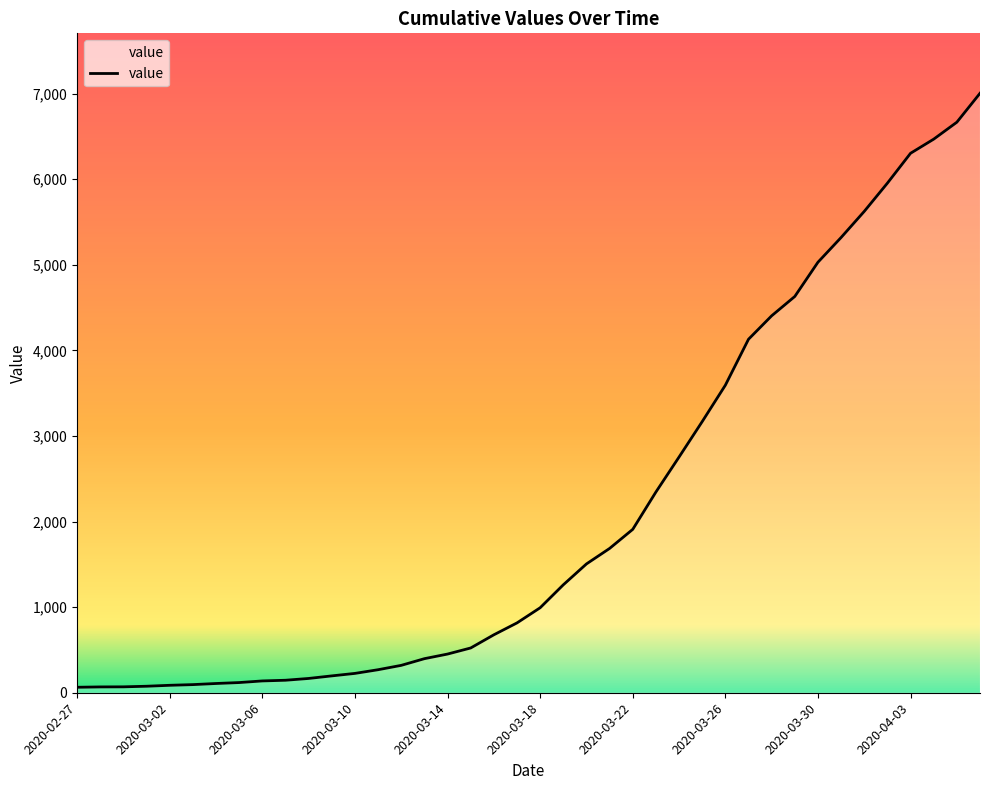

What is the difference between the maximum and minimum values?

6940